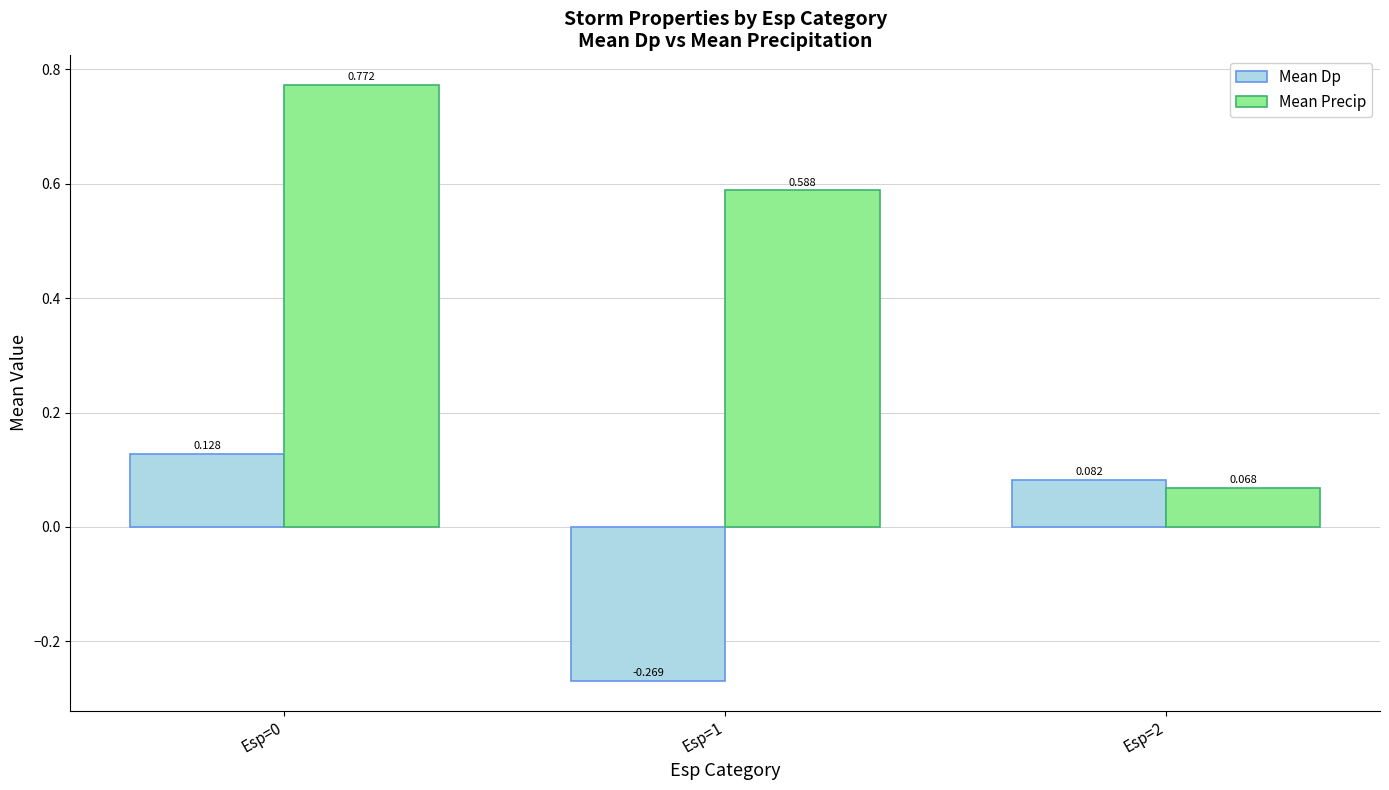

List the series in order of their peak value, highest first.

Mean Precip, Mean Dp